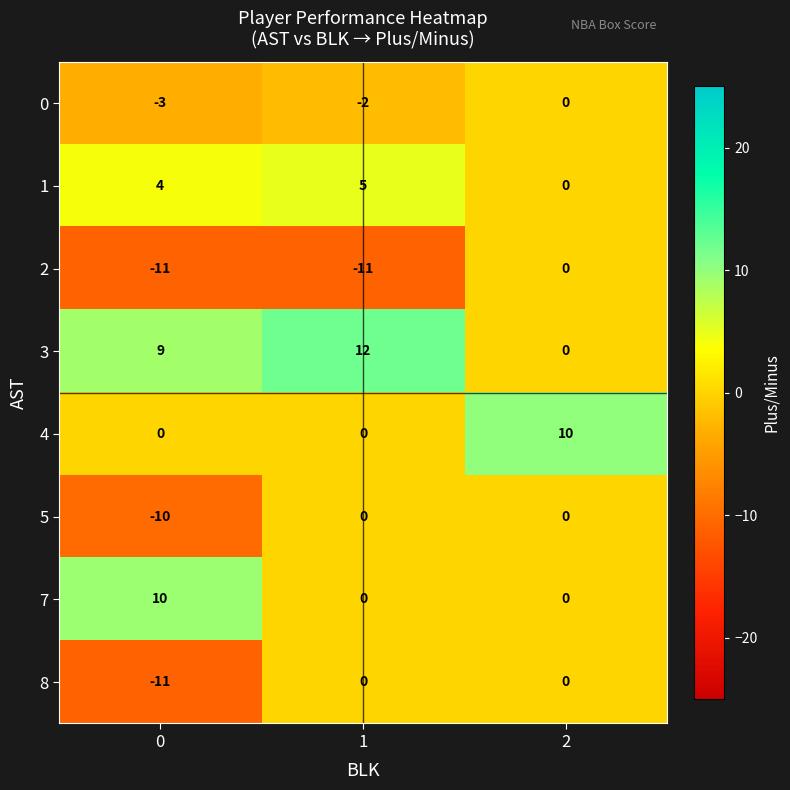

Which series has the largest total across all categories?

3